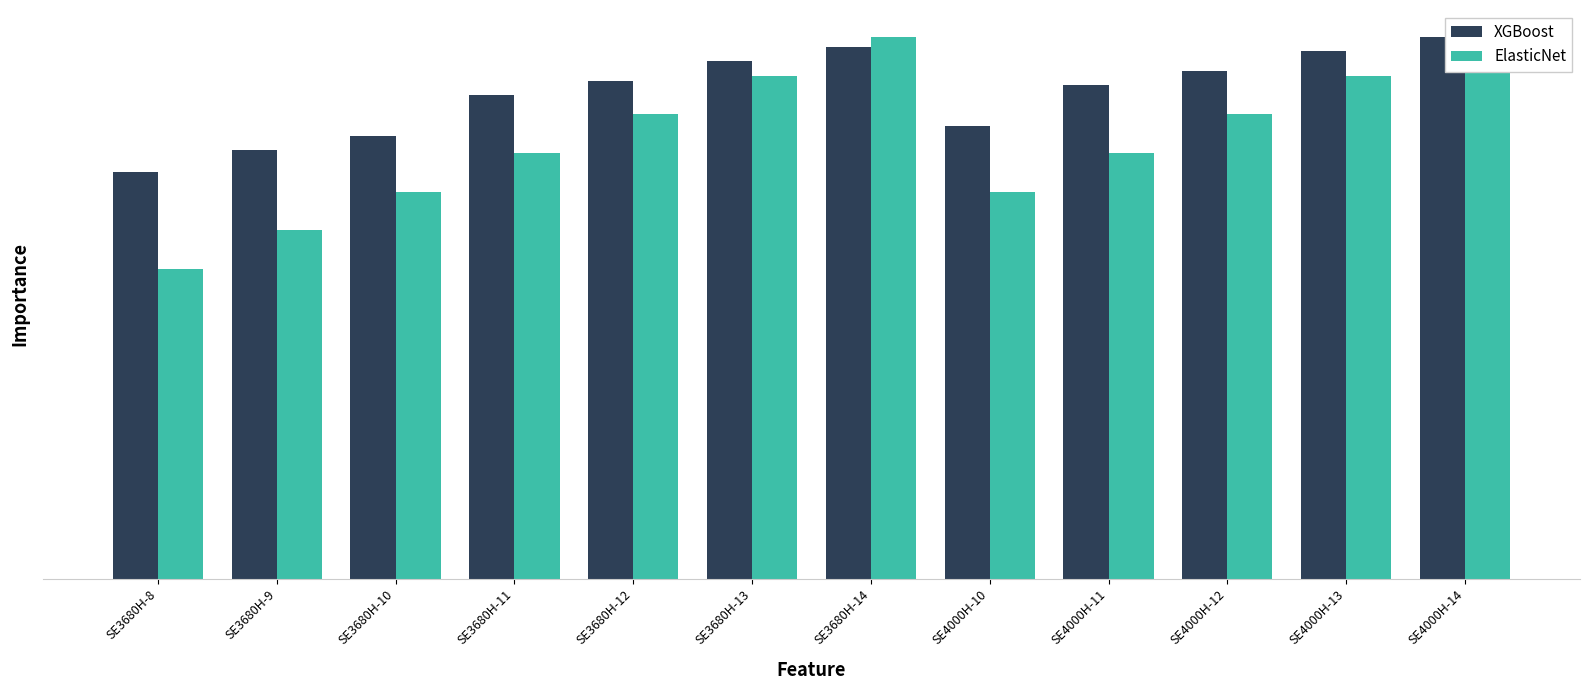

Reading left to right, extract all data points from this chart.

Nettó Listaár (HUF): 1788525.0	1882772.0	1943472.0	2125302.0	2186002.0	2273466.0	2334166.0	1988614.0	2170444.0	2231144.0	2318607.0	2379307.0
Rendszerméret (kW, scaled): 1359604.0	1529554.5	1699505.0	1869455.5	2039406.0	2209356.5	2379307.0	1699505.0	1869455.5	2039406.0	2209356.5	2379307.0